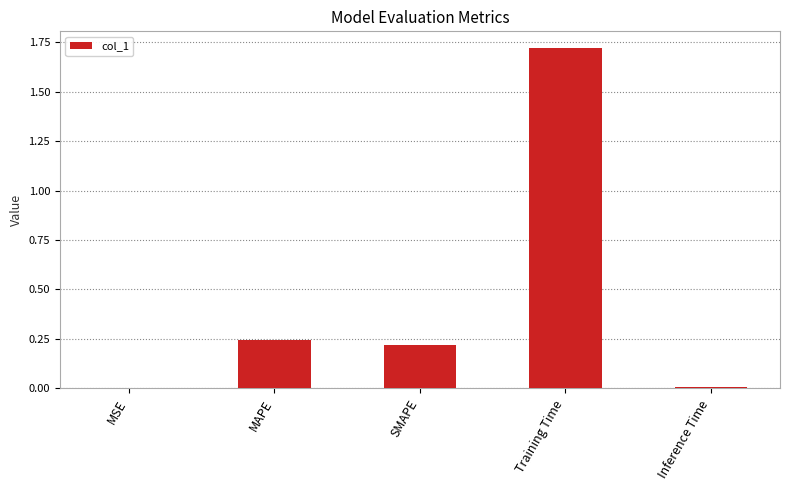

Which category has the highest value across all series?

Training Time